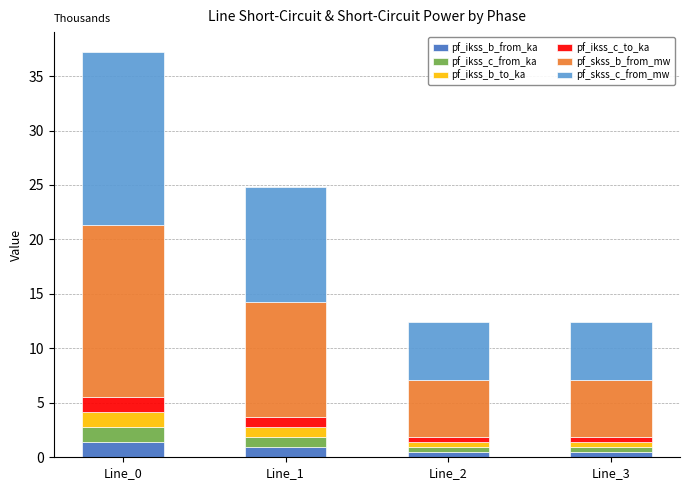

How many bars are there in total?

4